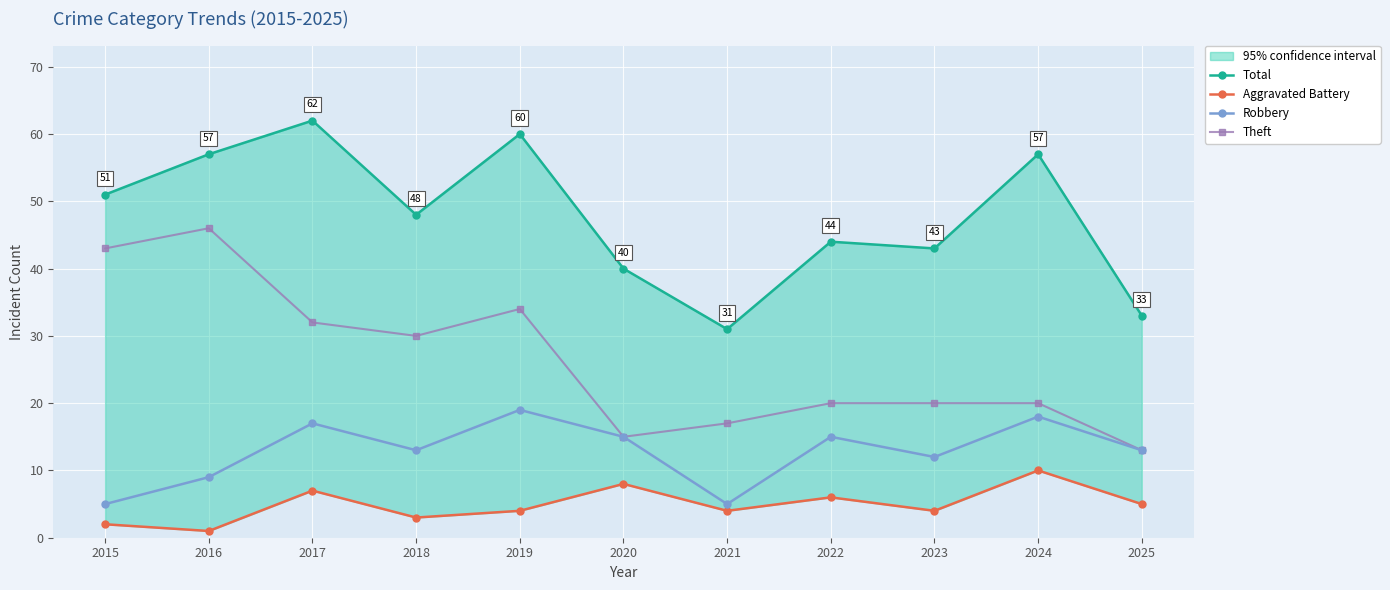

What is the average value of the Total series?

48